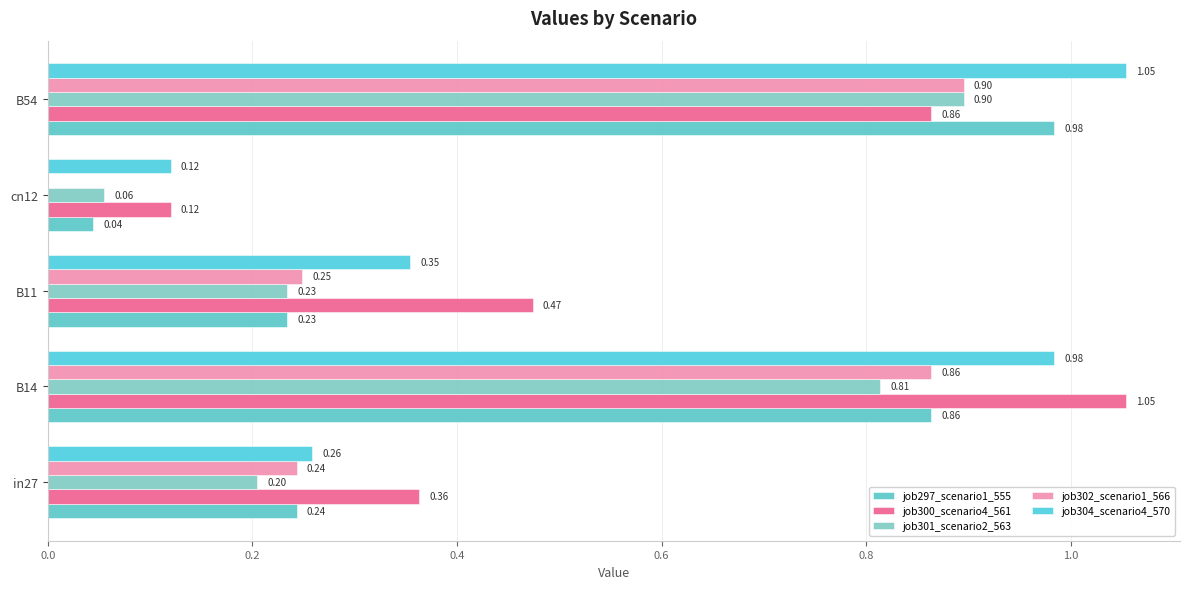

Which series has the widest spread of values?

job297_scenario1_555